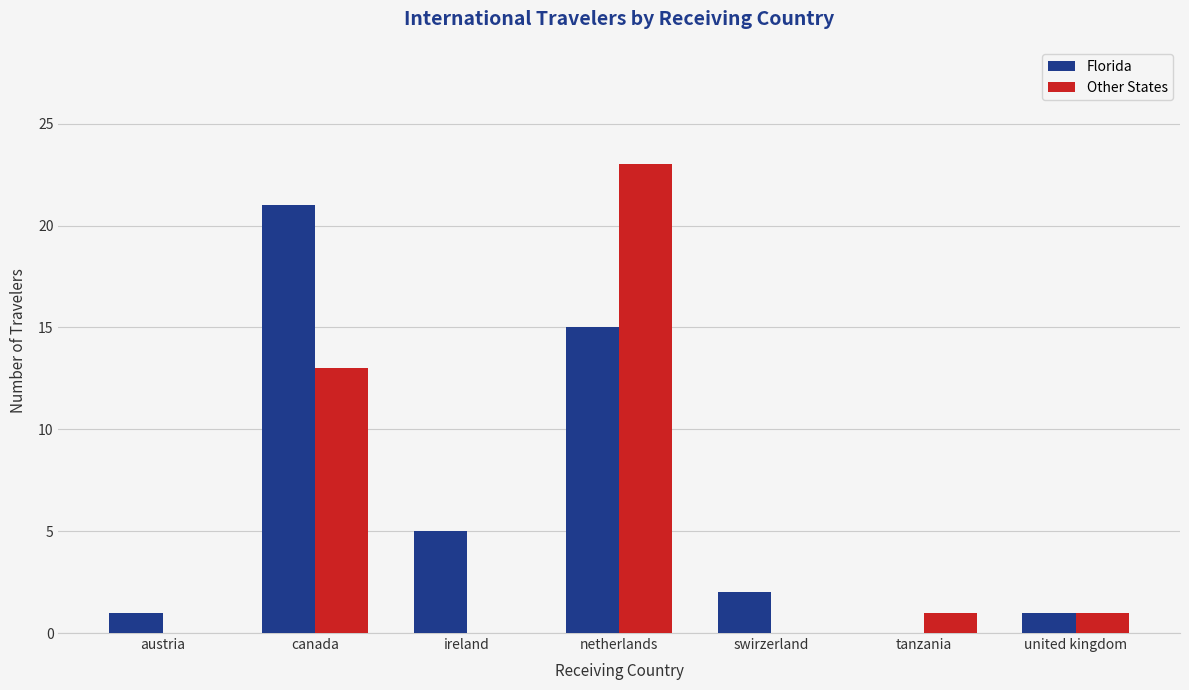

Reading left to right, extract all data points from this chart.

Florida: austria=1	canada=21	ireland=5	netherlands=15	swirzerland=2	tanzania=0	united kingdom=1
Other States: austria=0	canada=13	ireland=0	netherlands=23	swirzerland=0	tanzania=1	united kingdom=1